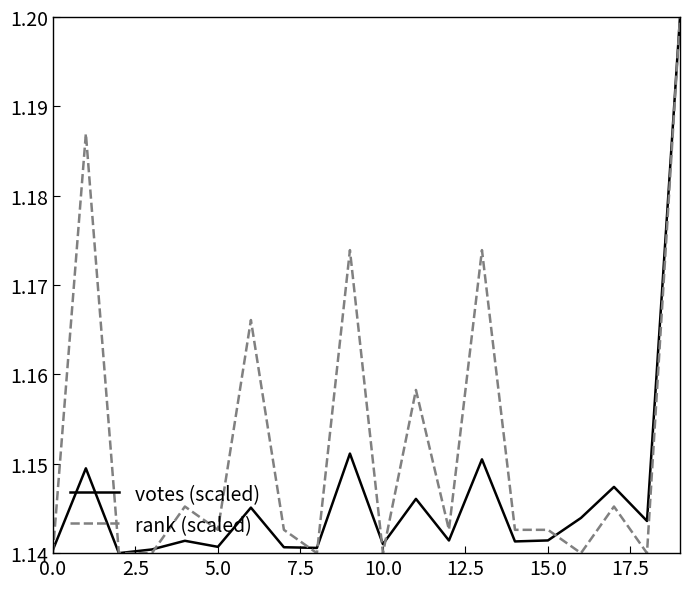

Which series has the largest total across all categories?

rank (scaled)